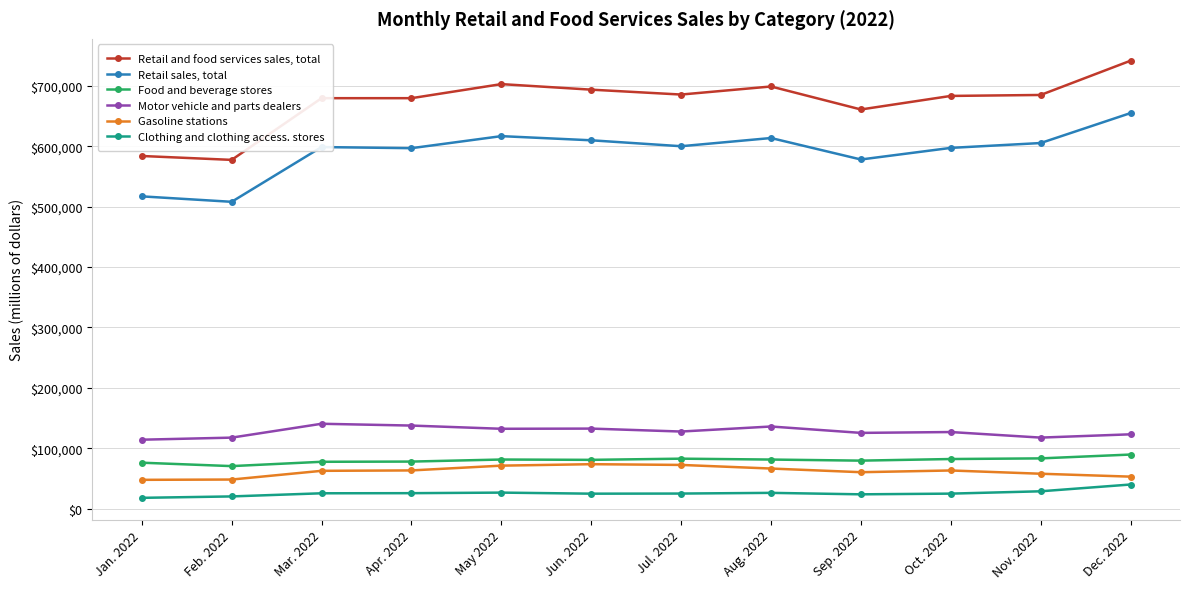

What is the value of the Motor vehicle and parts dealers point at the 9th from the left?

125342